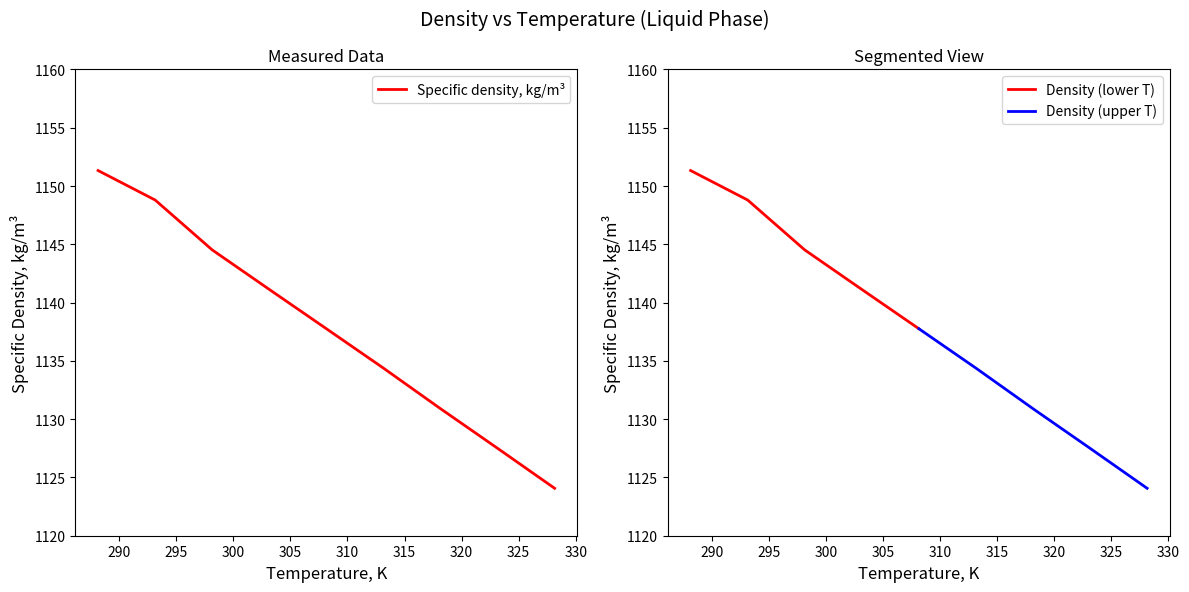

How many data points are less than 1137?

4